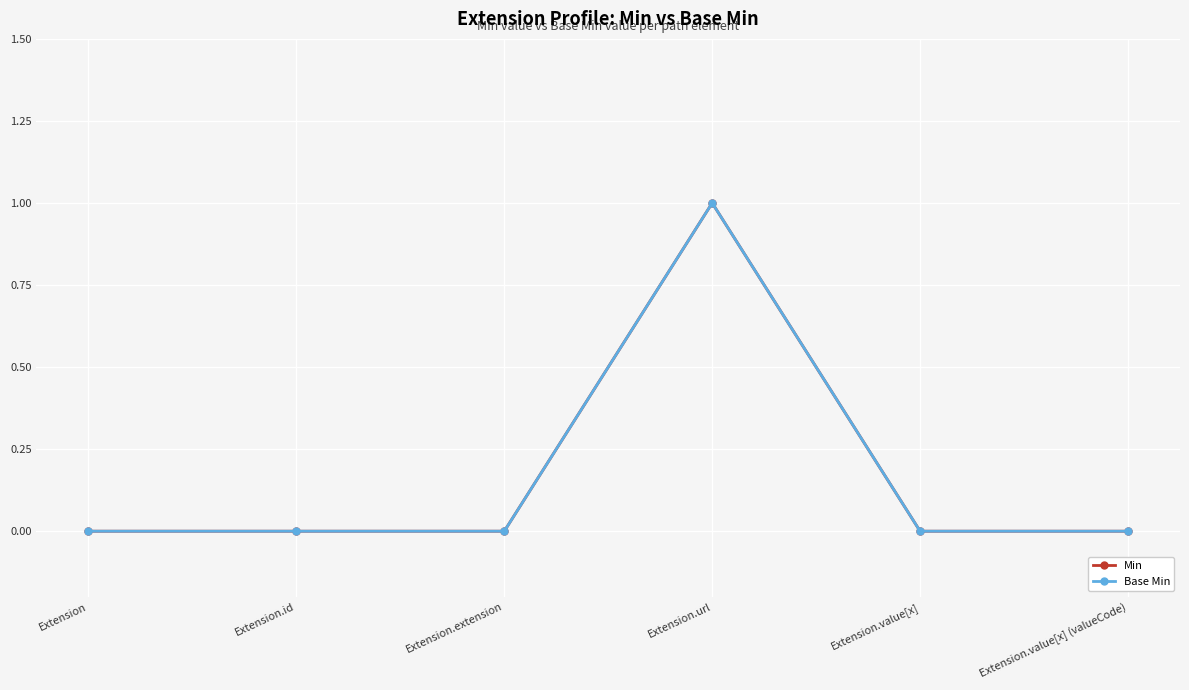

Does the chart have visible grid lines?

Yes